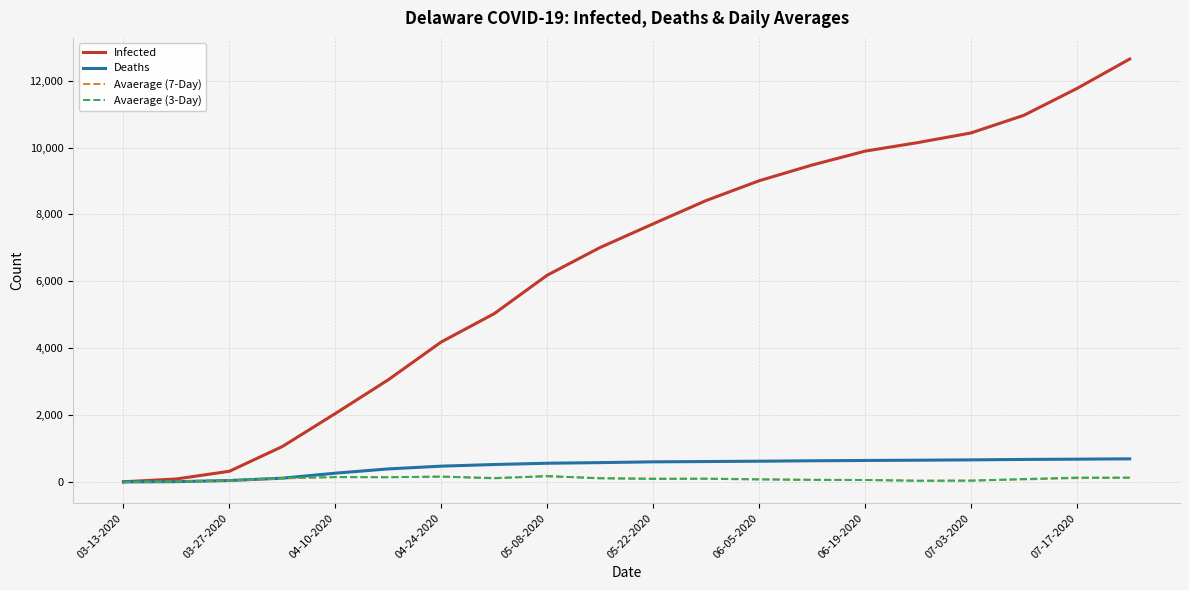

Which series has the largest total across all categories?

Infected